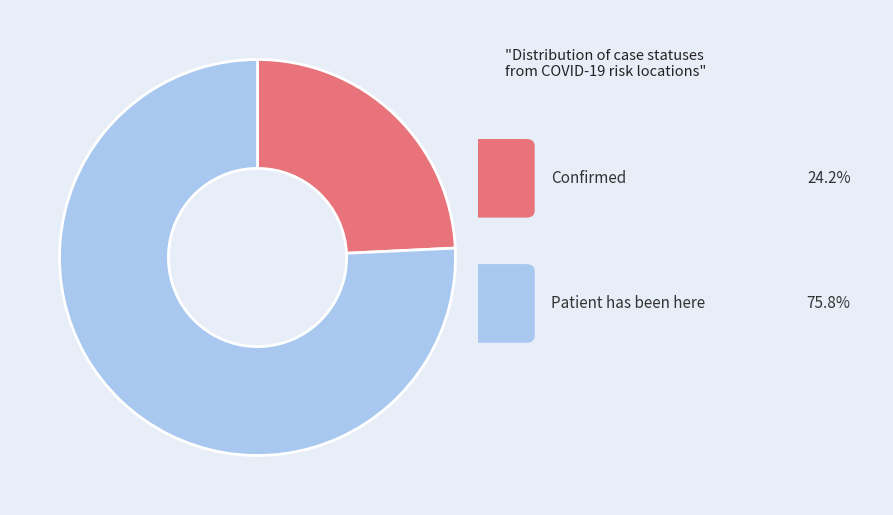

Does any single category account for the majority?

Yes